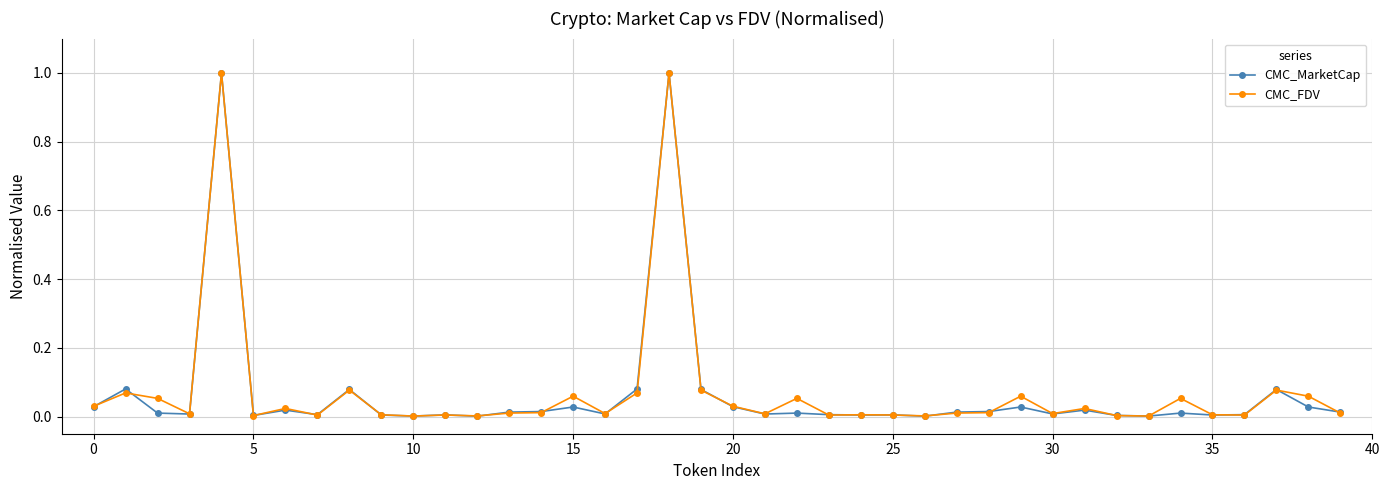

What is the difference between the maximum and minimum values in the CMC_MarketCap series?

1.0